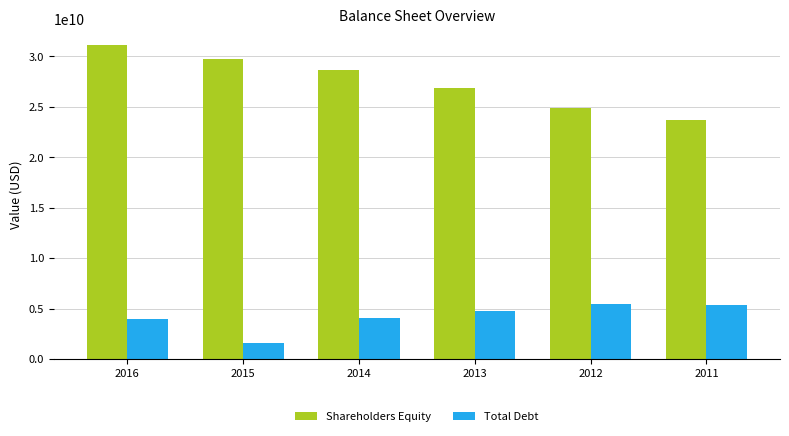

The Total Debt series shows 4026678141.1 at 2014. True or false?

True